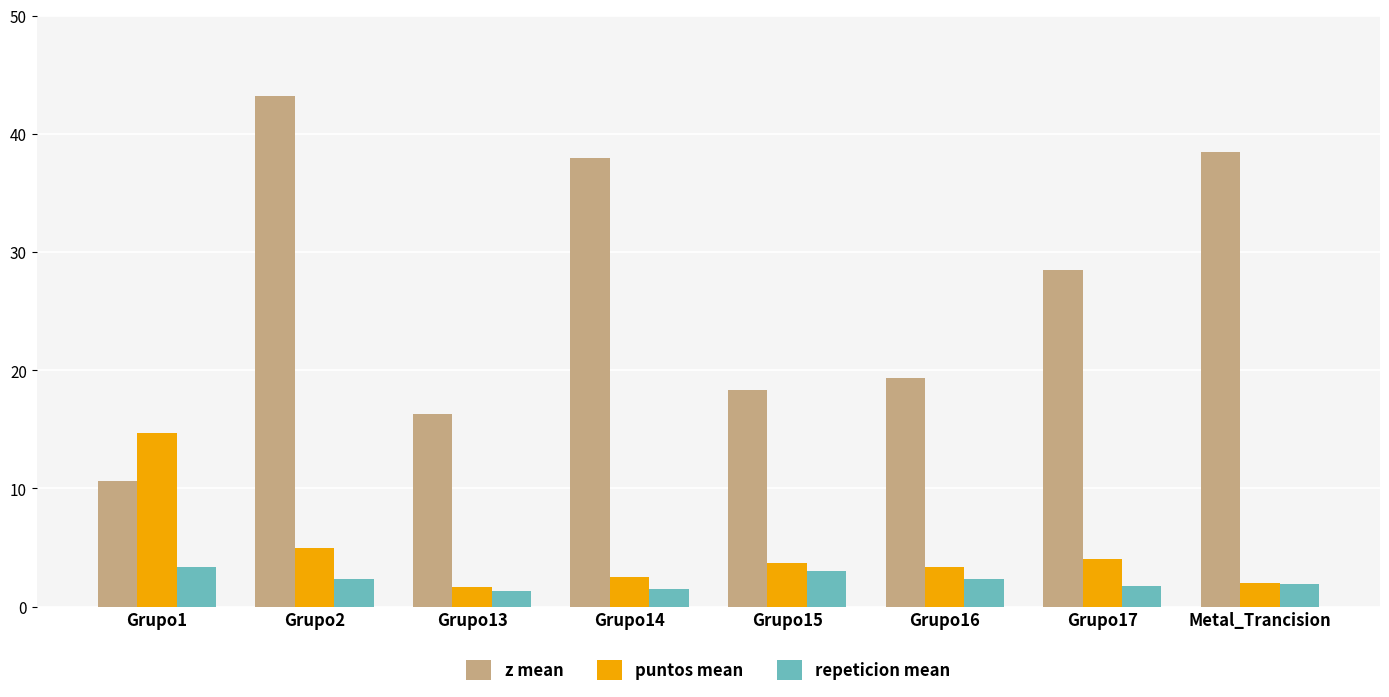

At which category is the sum across all series the highest?

Grupo2